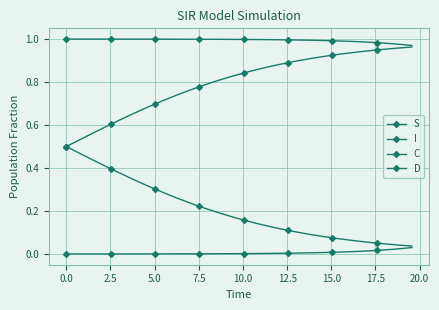

Reading right to left, transcribe all the data shown in this chart.

S: 1.0	1.0	1.0	1.0	1.0	1.0	1.0	1.0	1.0	1.0	1.0	1.0	1.0	1.0	1.0	1.0	1.0	1.0	1.0	1.0	1.0	1.0	1.0	1.0	1.0	1.0	1.0	1.0	1.0	1.0	1.0	1.0	1.0	1.0	1.0	1.0	1.0	1.0	1.0	1.0
I: 0.0	0.0	0.0	0.0	0.0	0.0	0.0	0.0	0.0	0.0	0.0	0.0	0.0	0.0	0.0	0.0	0.0	0.0	0.0	0.0	0.0	0.0	0.0	0.0	0.0	0.0	0.0	0.0	0.0	0.0	0.0	0.0	0.0	0.0	0.0	0.0	0.0	0.0	0.0	0.0
C: 0.0	0.0	0.0	0.0	0.1	0.1	0.1	0.1	0.1	0.1	0.1	0.1	0.1	0.1	0.1	0.1	0.1	0.1	0.1	0.2	0.2	0.2	0.2	0.2	0.2	0.2	0.3	0.3	0.3	0.3	0.3	0.3	0.4	0.4	0.4	0.4	0.4	0.5	0.5	0.5
D: 1.0	1.0	1.0	1.0	0.9	0.9	0.9	0.9	0.9	0.9	0.9	0.9	0.9	0.9	0.9	0.9	0.9	0.9	0.9	0.8	0.8	0.8	0.8	0.8	0.8	0.8	0.7	0.7	0.7	0.7	0.7	0.7	0.6	0.6	0.6	0.6	0.6	0.5	0.5	0.5